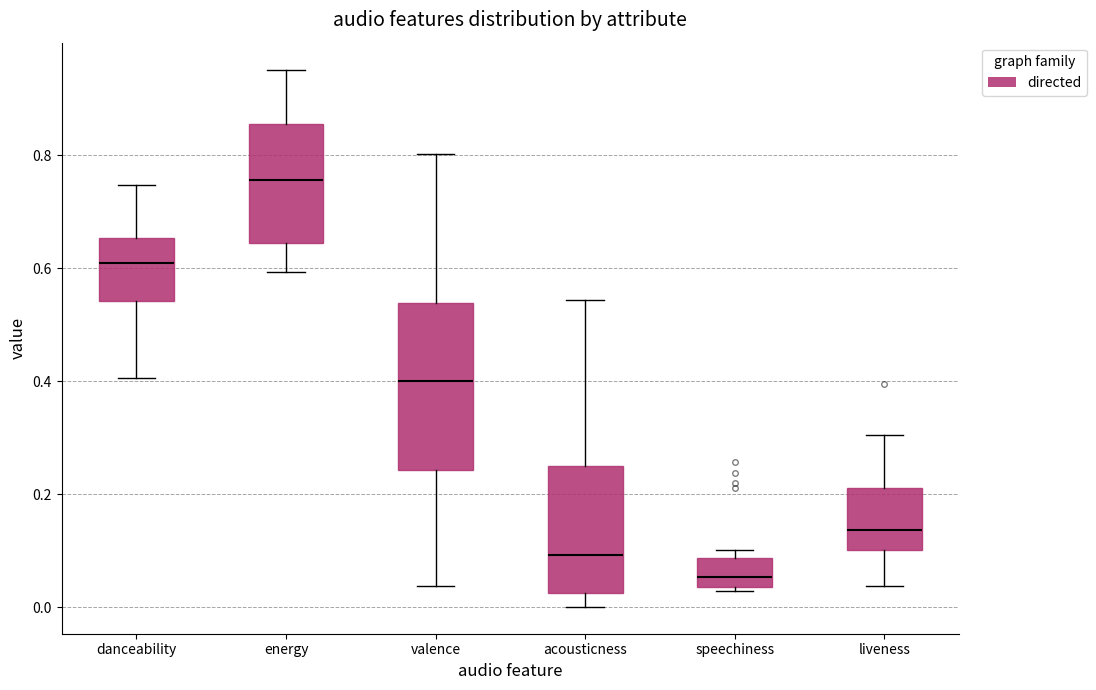

Comparing the boxes themselves (not the whiskers), which one is the tallest?

valence